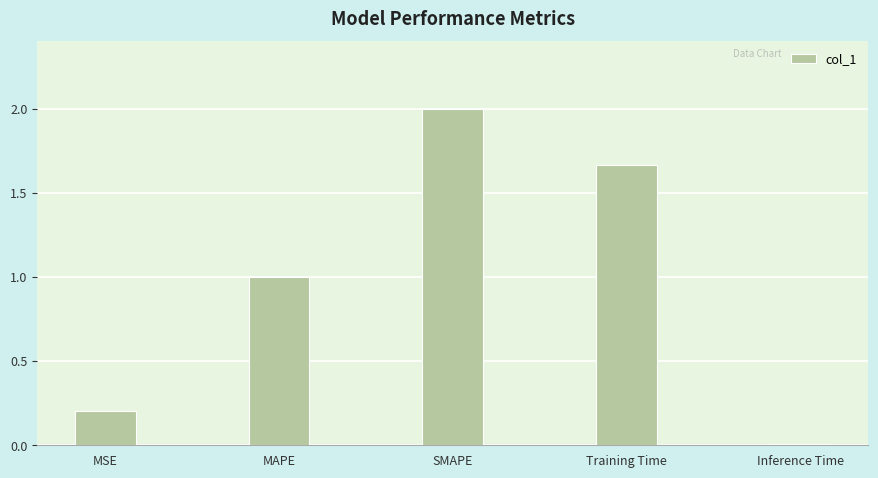

At which label does the data first exceed 1?

MAPE